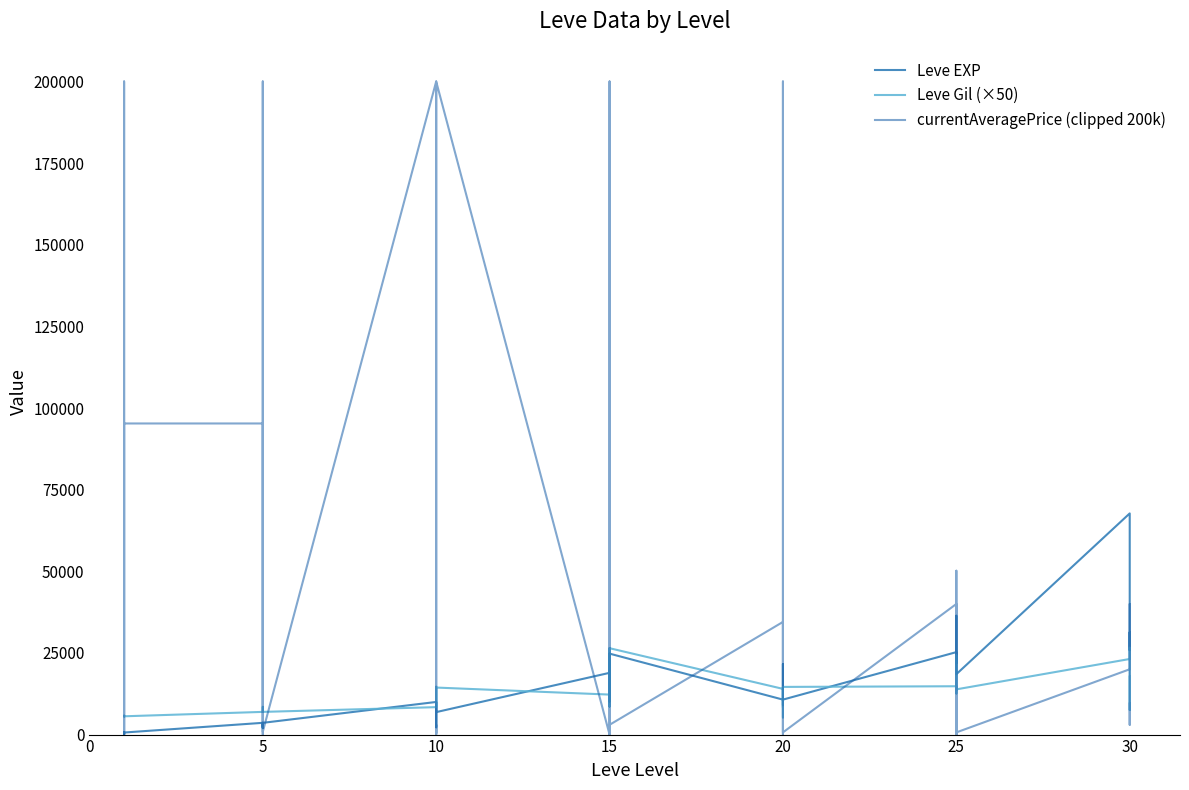

In Leve EXP, how many points are lower than both neighbors (excluding endpoints)?

12